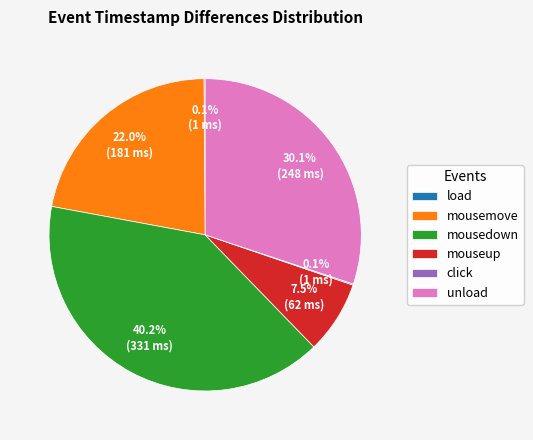

The mousemove slice represents 37% of the pie. True or false?

False